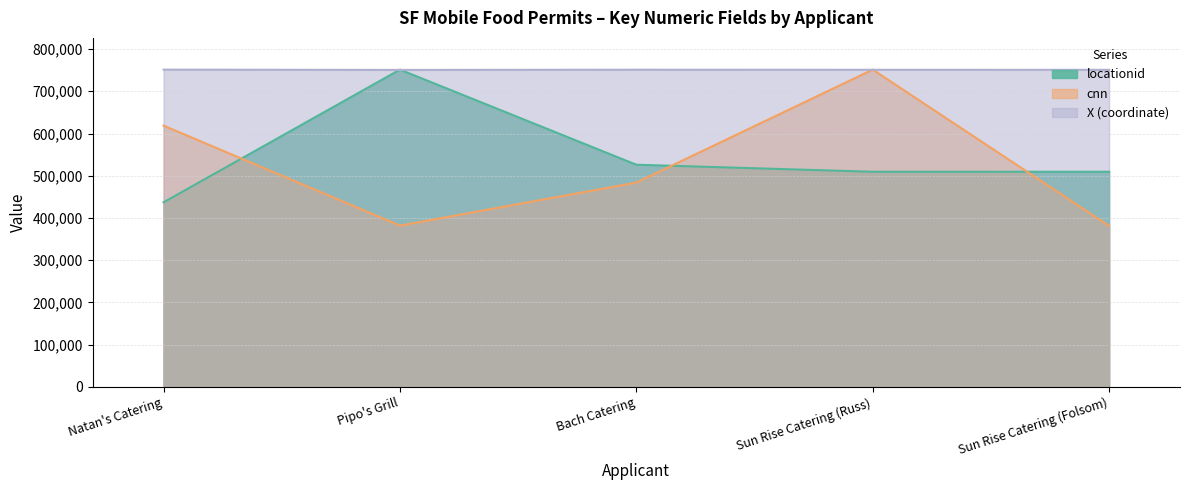

Does the chart have visible grid lines?

Yes